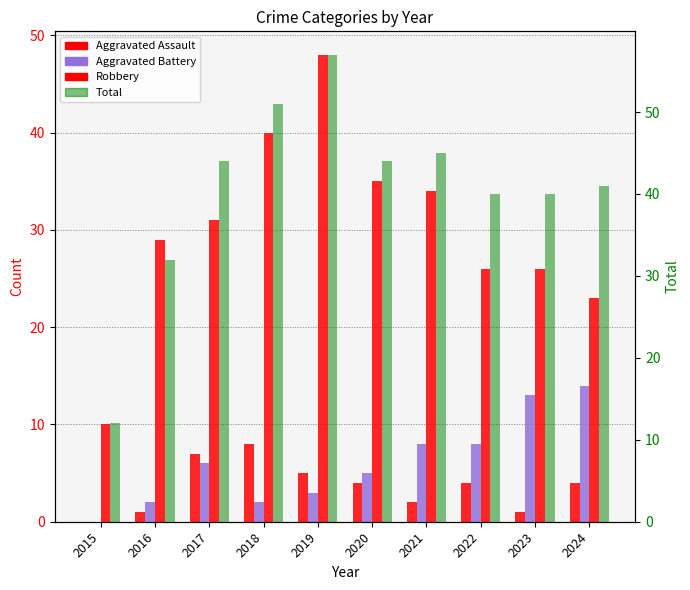

Between 2016 and 2023, which series saw the biggest shift?

Aggravated Battery